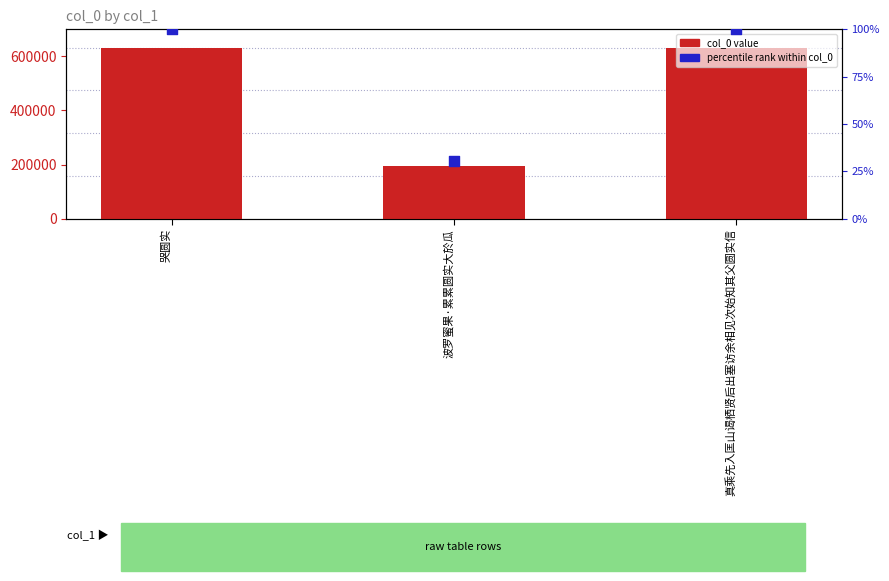

Which series reaches the maximum Y coordinate?

col_0